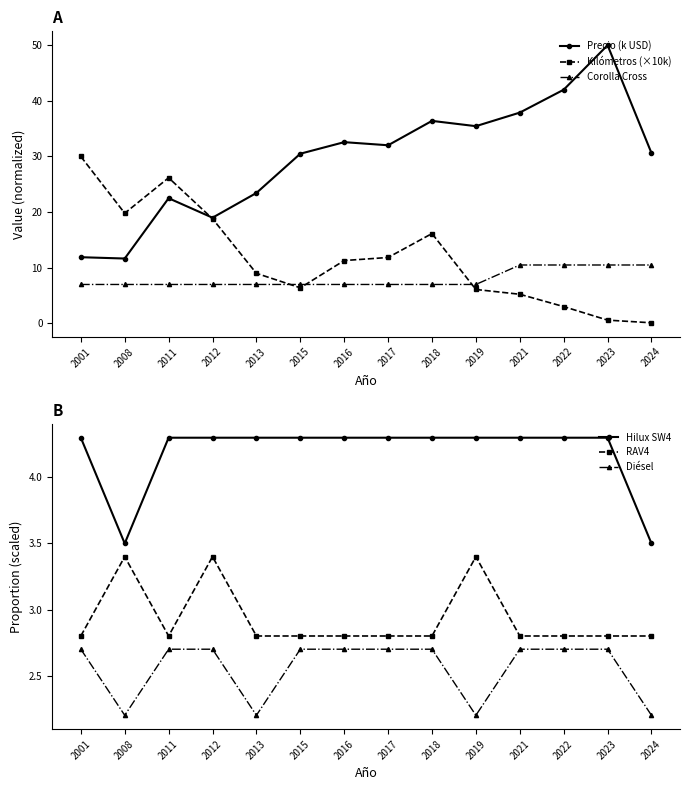

The value of Kilómetros (×10k) at 2011 is 16.2. True or false?

False